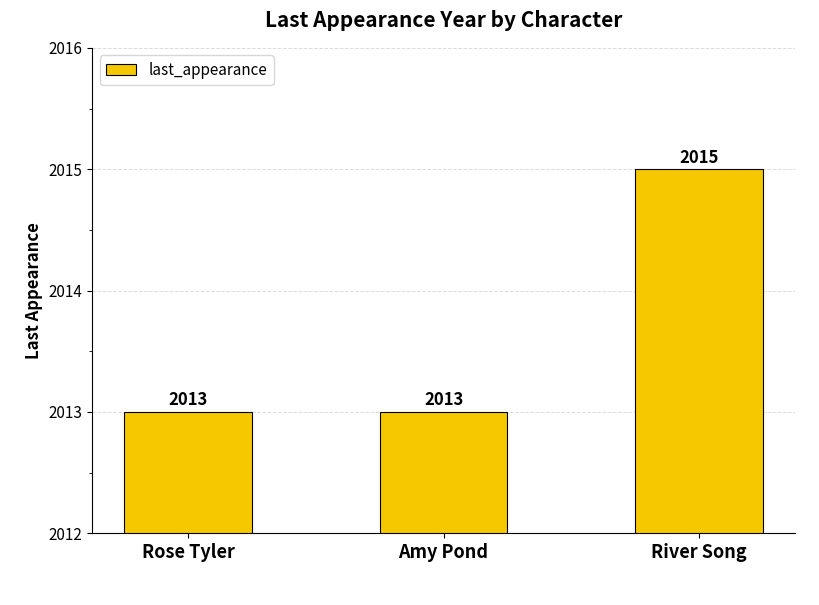

What value does the data have at River Song?

2015